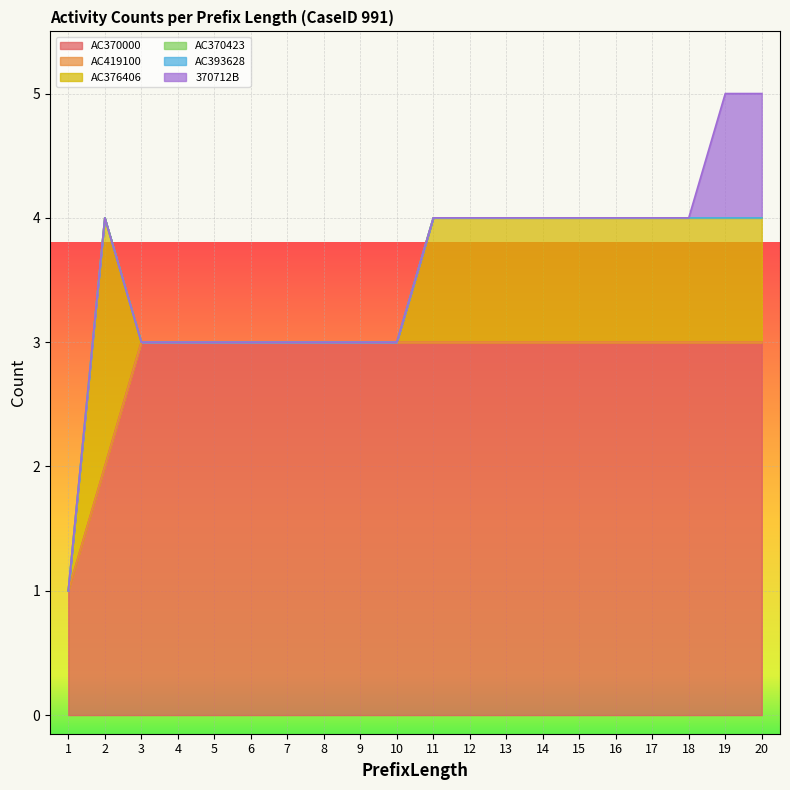

What is the sum of the AC376406 values at 13 and 2?

3